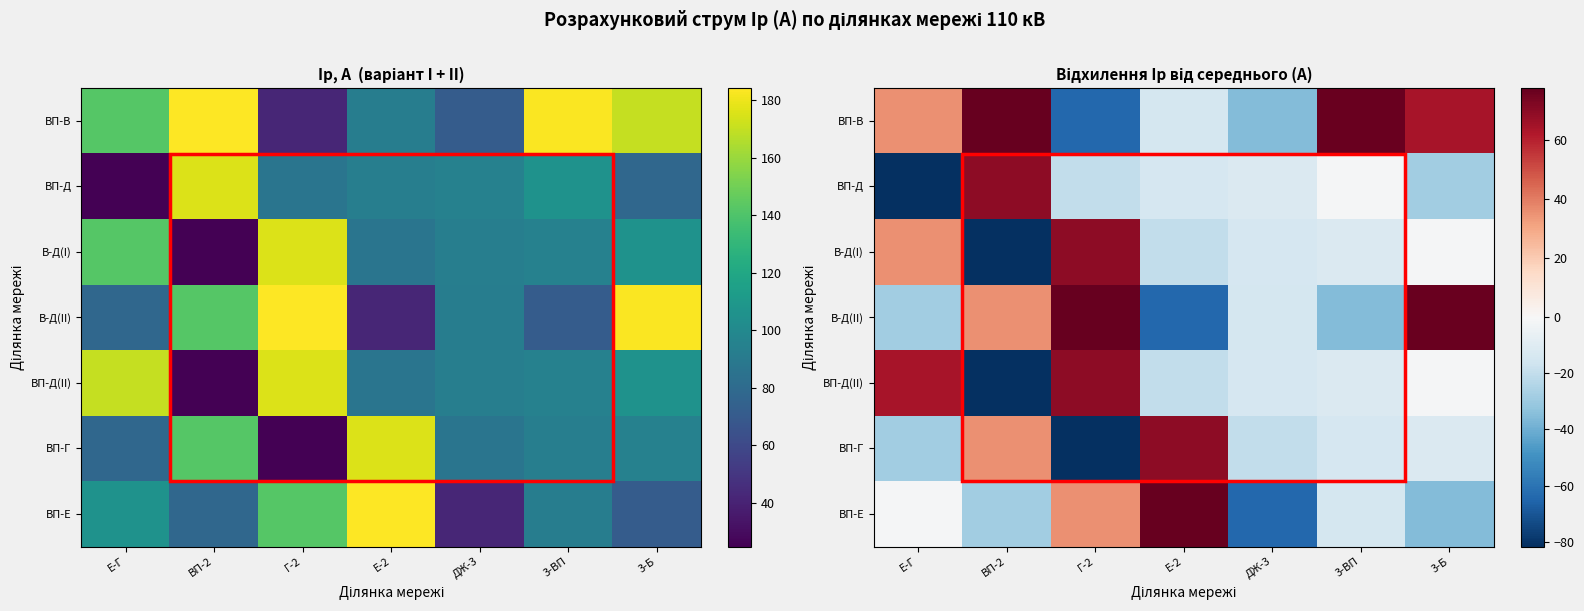

Which has a higher value, Г-2 or 3-Б?

3-Б